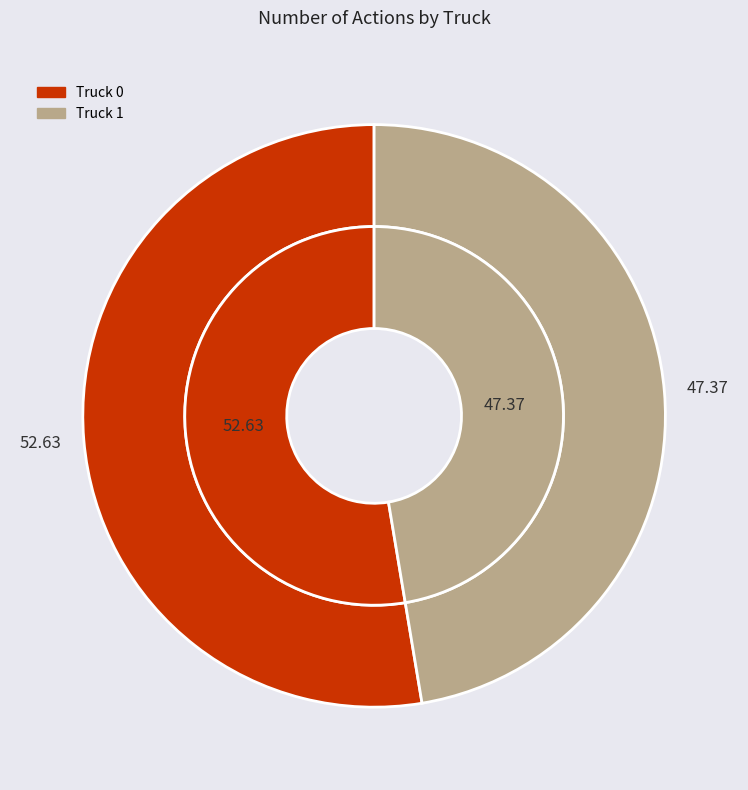

True or false: Truck 0 accounts for 53% of the total.

True